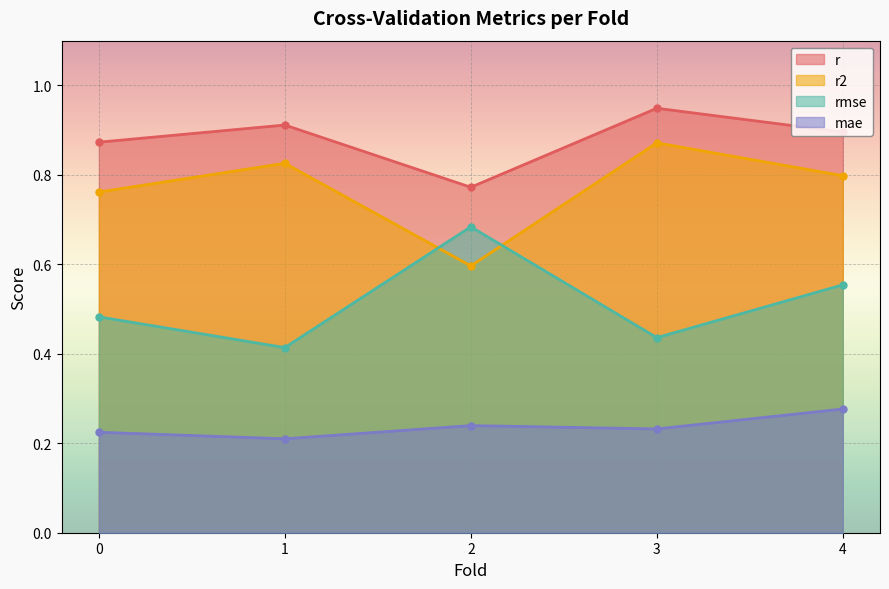

Reading left to right, extract all data points from this chart.

r: 0.9	0.9	0.8	0.9	0.9
r2: 0.8	0.8	0.6	0.9	0.8
rmse: 0.5	0.4	0.7	0.4	0.6
mae: 0.2	0.2	0.2	0.2	0.3